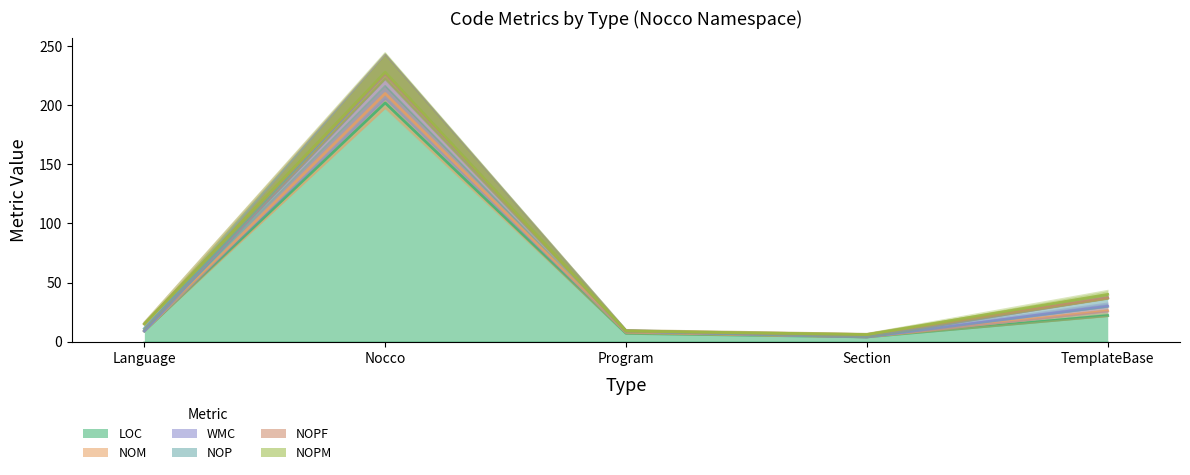

Which series has the largest total across all categories?

LOC